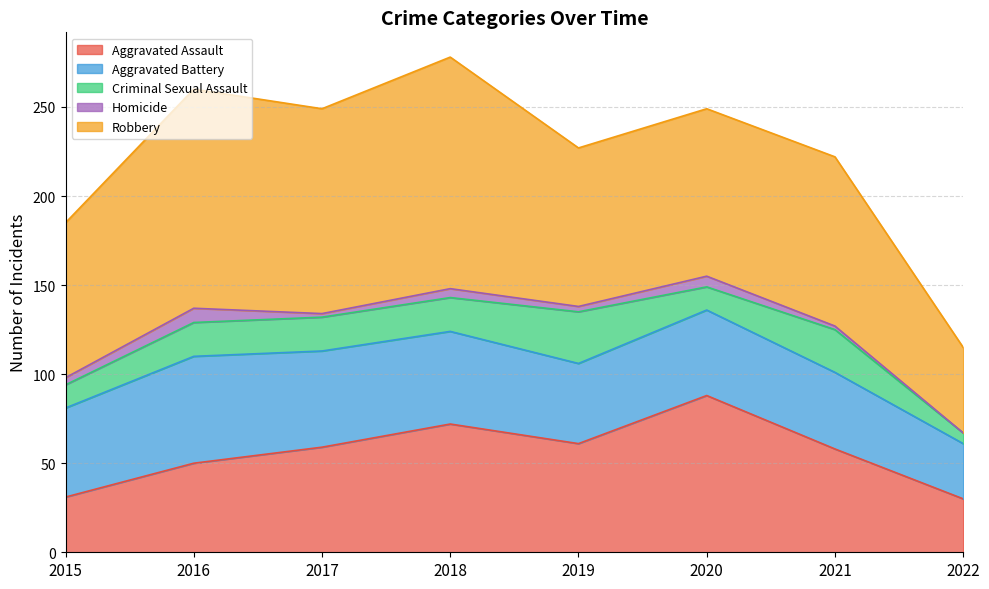

Between 2021 and 2022, which is larger?

2021